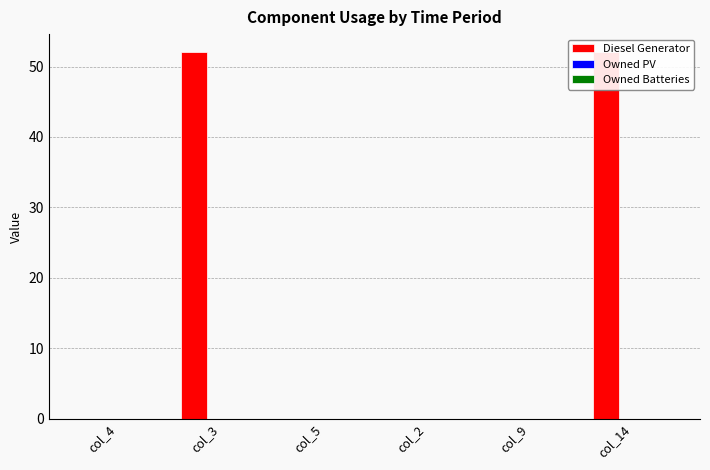

What is the label of the 3rd bar from the right?

col_2